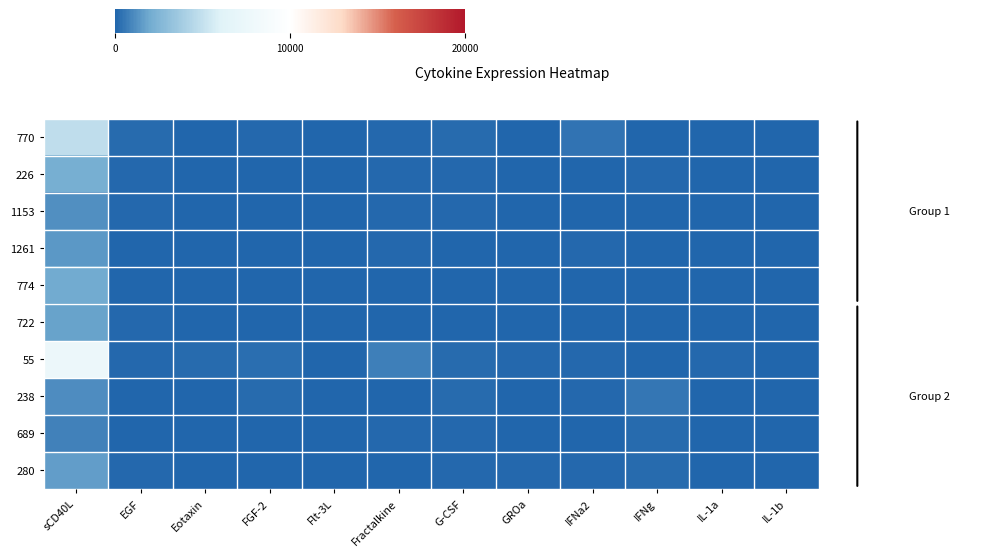

Which series has the largest total across all categories?

55